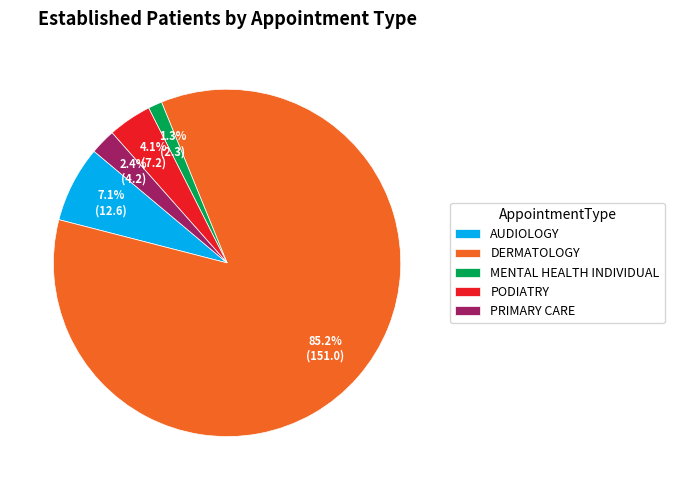

True or false: AUDIOLOGY accounts for 7% of the total.

True